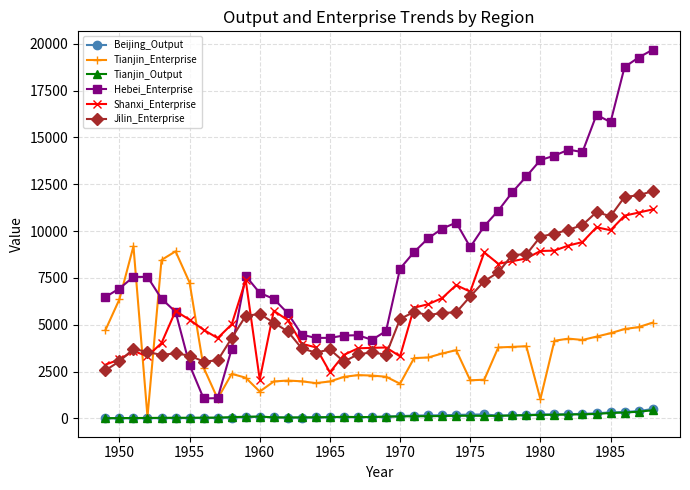

True or false: Hebei_Enterprise and Beijing_Output intersect in this chart.

False